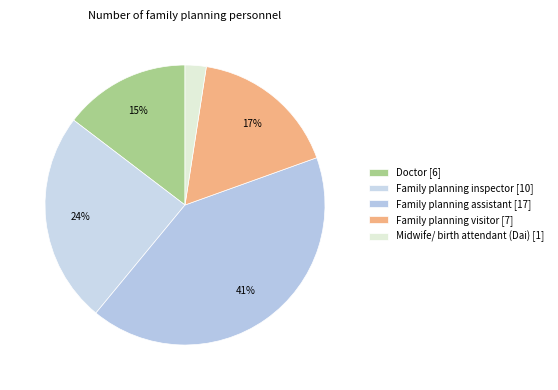

Which category has the biggest portion of the pie?

Family planning assistant